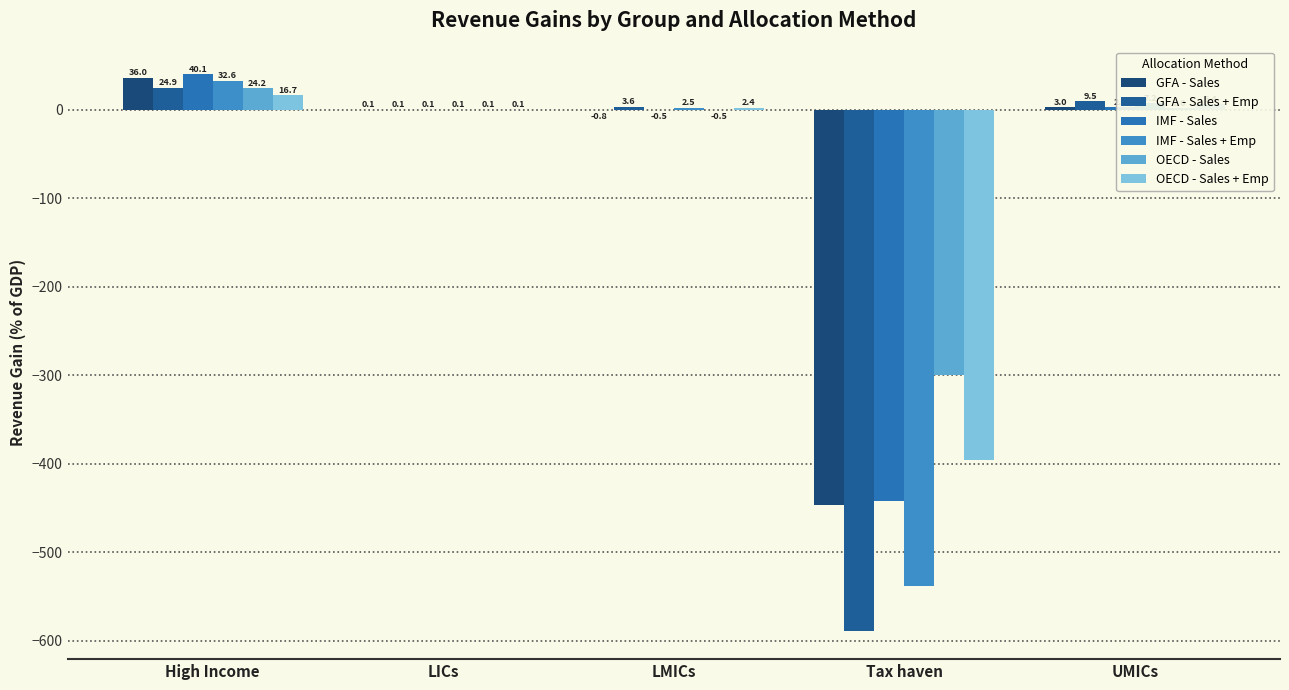

What is the total value across all series at LICs?

0.6